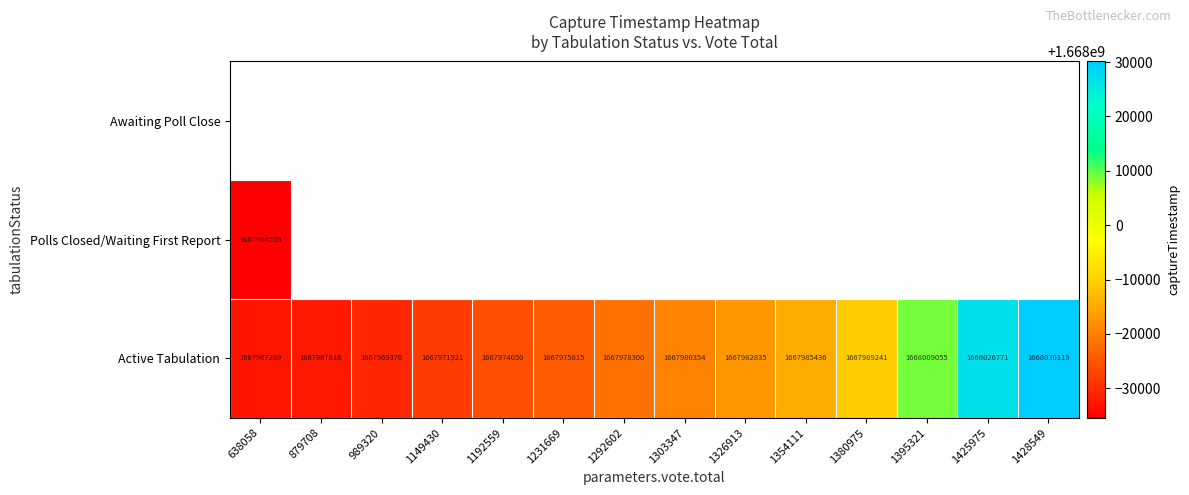

List the labels in order of Active Tabulation value, smallest first.

638058, 879708, 989320, 1149430, 1192559, 1231669, 1292602, 1303347, 1326913, 1354111, 1380975, 1395321, 1425975, 1428549